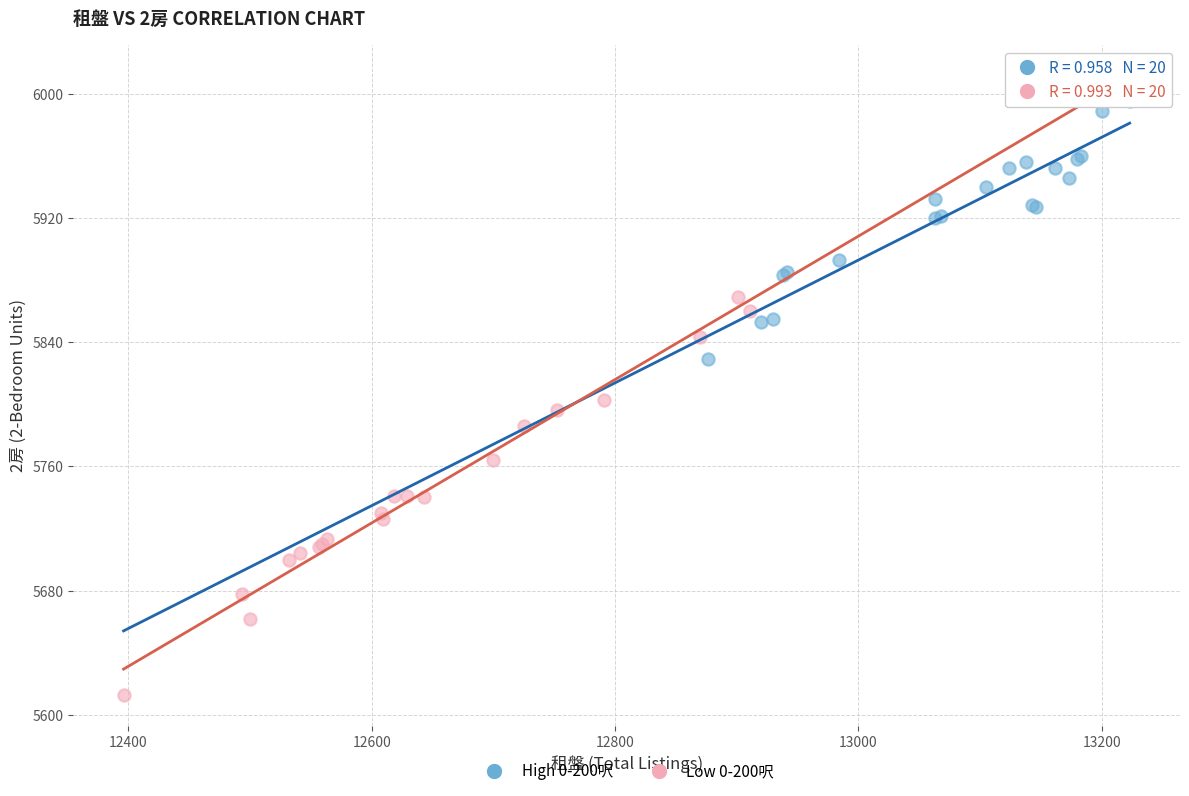

Which series reaches the minimum Y coordinate?

Low 0-200呎